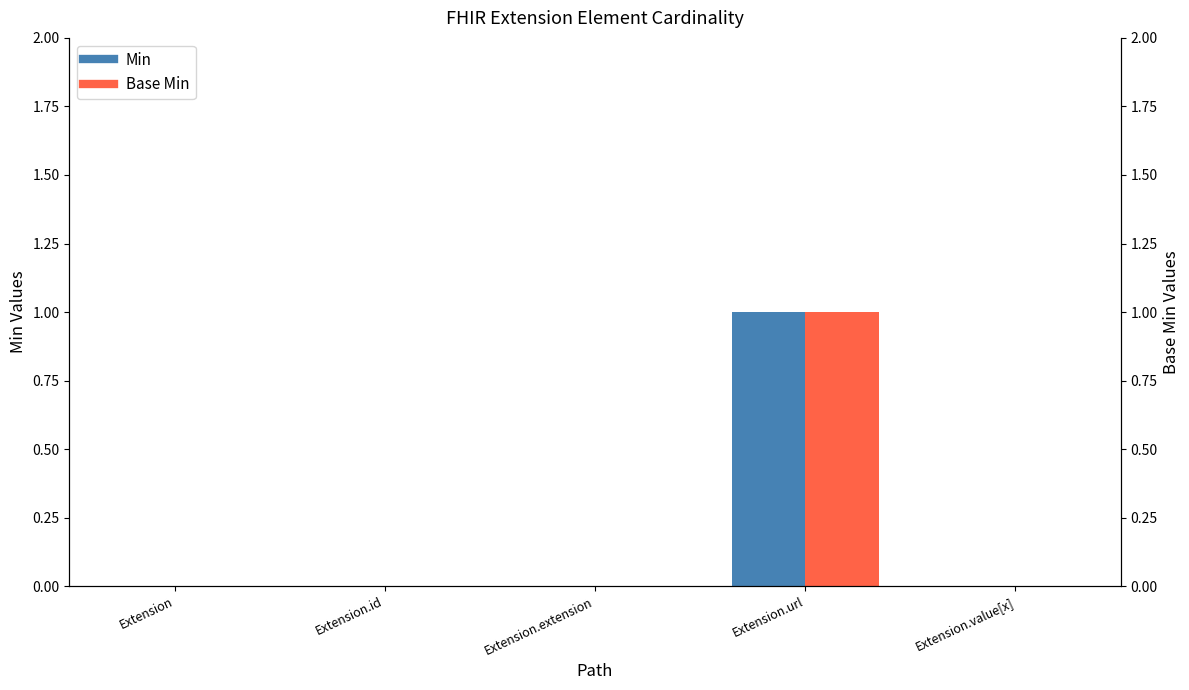

At which label does Base Min reach its minimum?

Extension